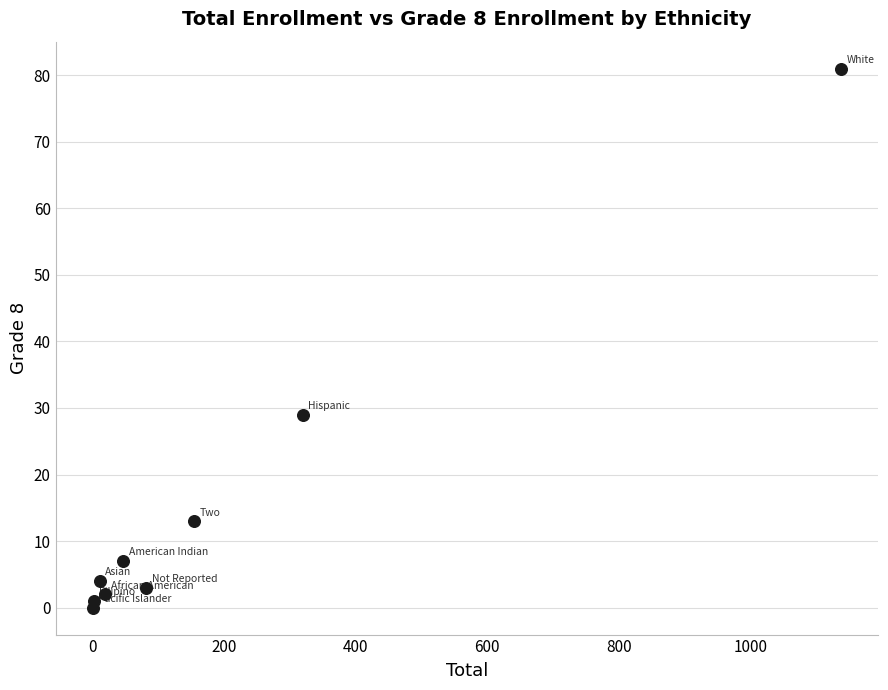

What is the average X value?

197